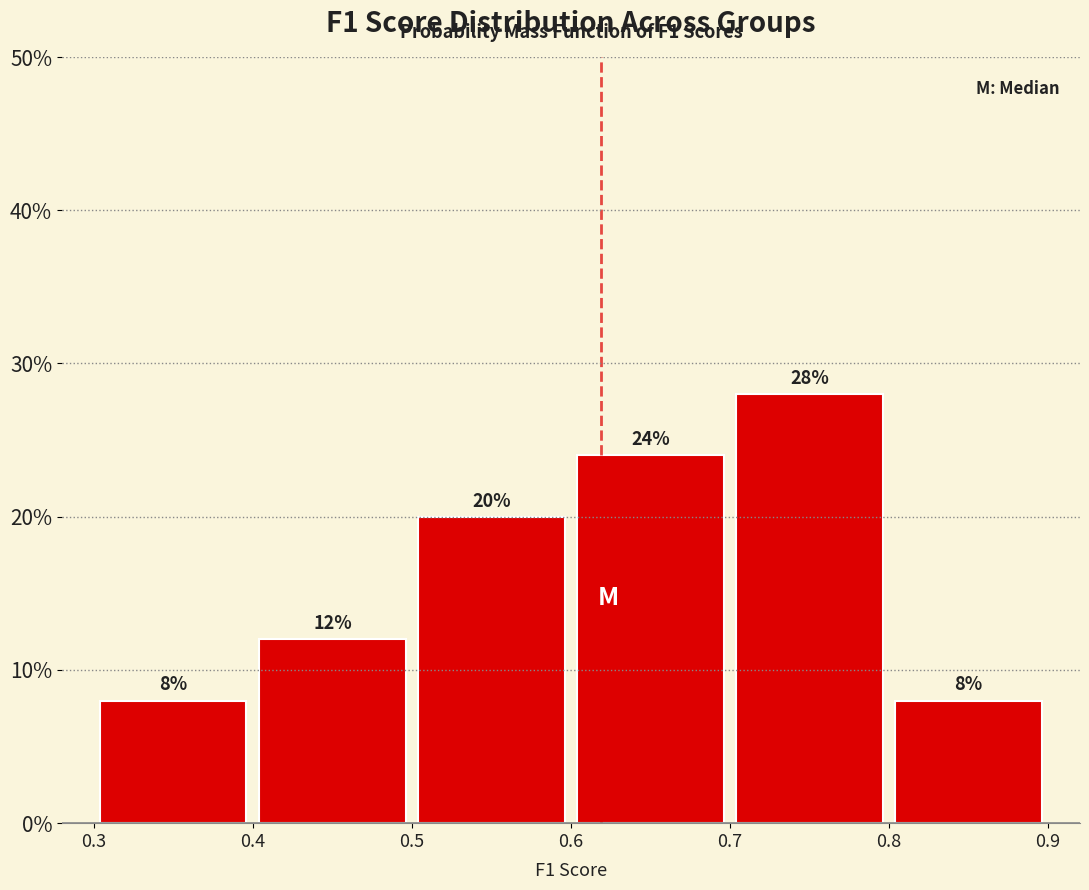

What is the height of the bar covering 0.8 to 0.9 on the x-axis?

8